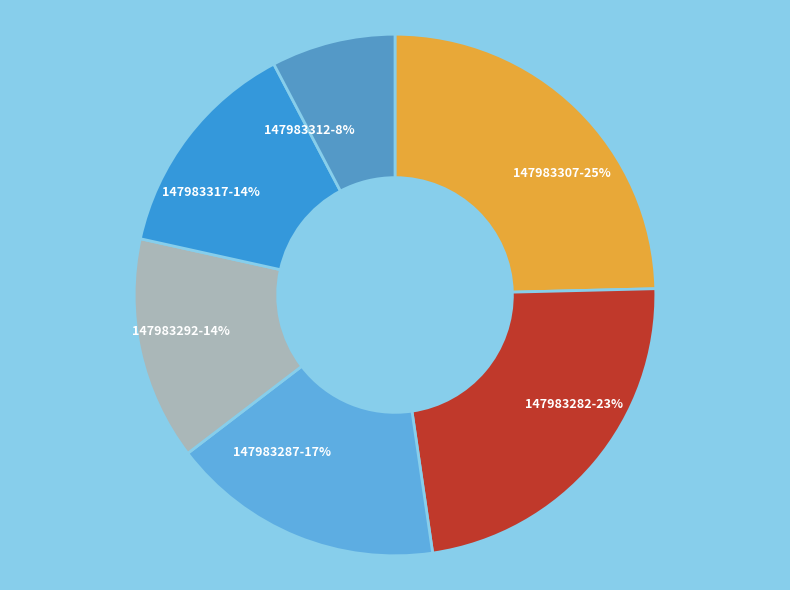

What is the ratio of the value at 147983307-25% to the value at 147983287-17%?

1.5